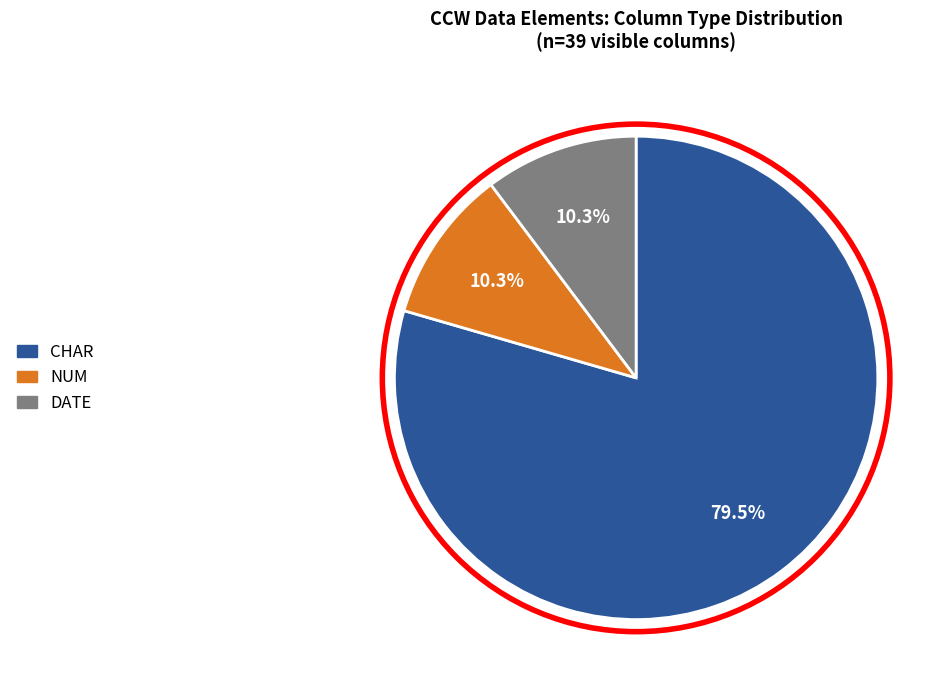

What is the largest slice in the pie chart?

CHAR